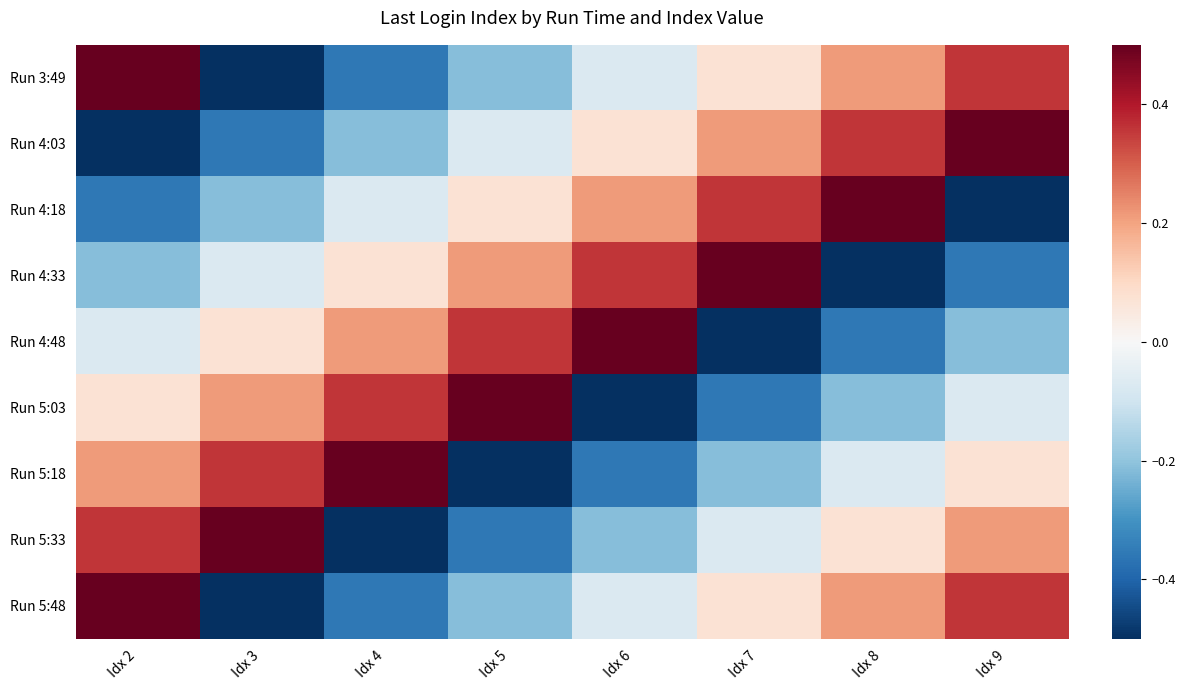

Rank the series by their maximum value, from lowest to highest.

Run 3:49, Run 4:03, Run 4:18, Run 4:33, Run 4:48, Run 5:03, Run 5:18, Run 5:33, Run 5:48